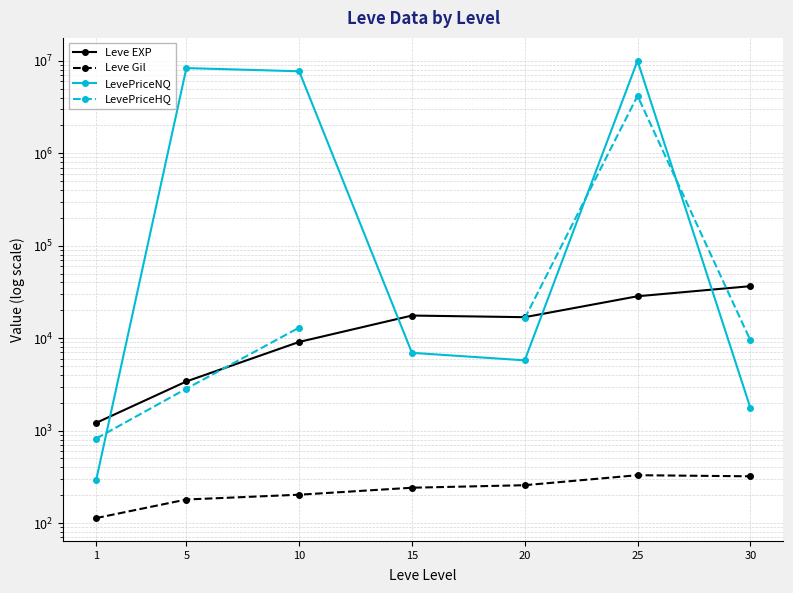

Is this an area chart (filled region under the line)?

No